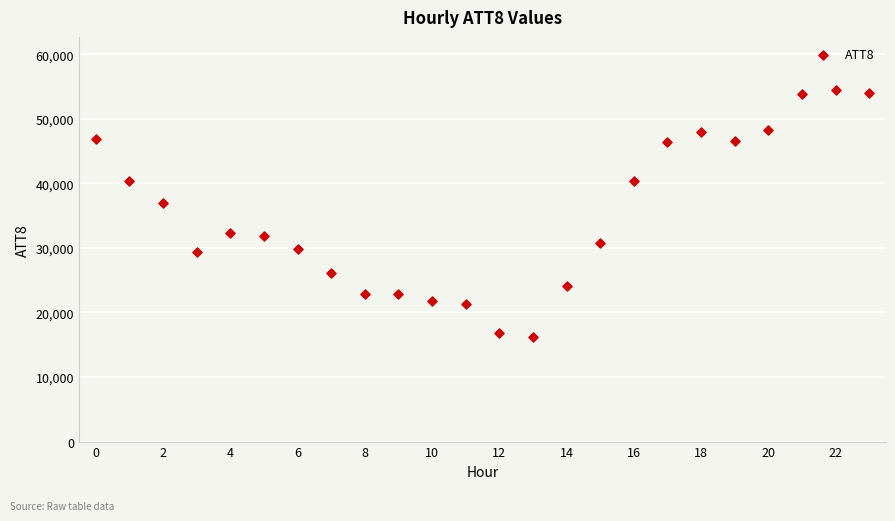

What Y value in the scatter plot is closest to 35350?

36900